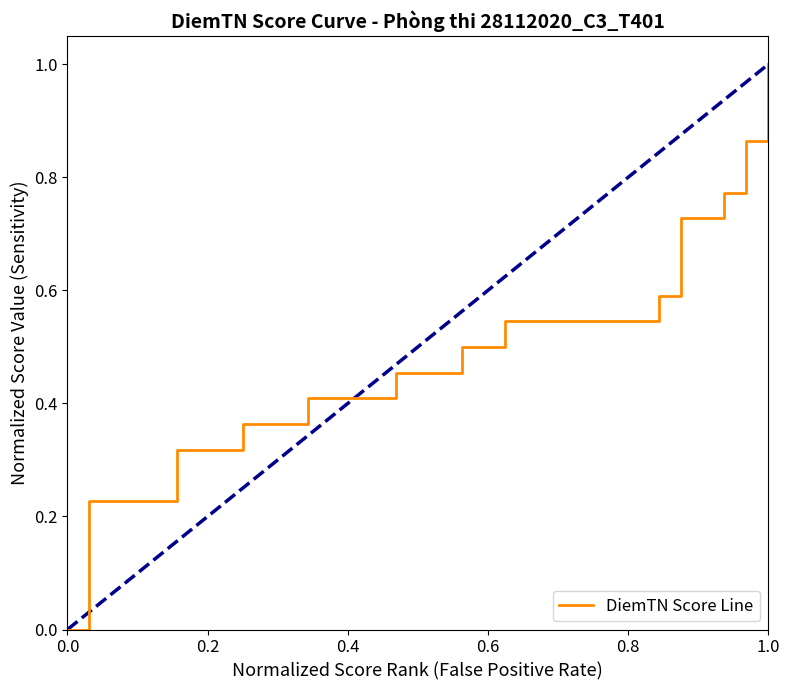

What is the greatest value displayed?

1.0